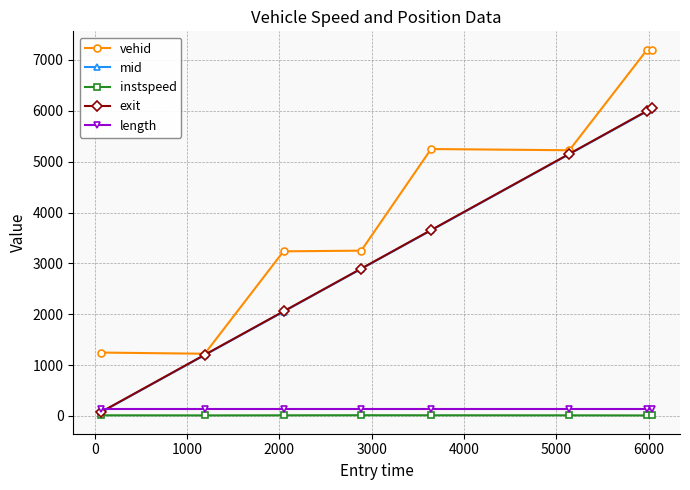

True or false: exit has more than 1 interior local peaks.

False